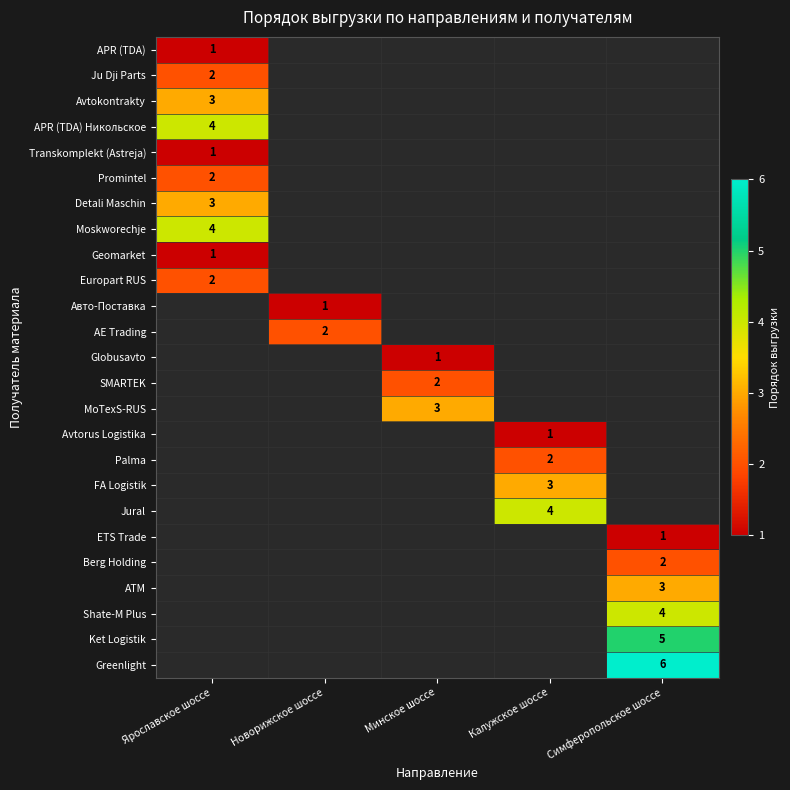

What is the greatest value displayed?

6.0